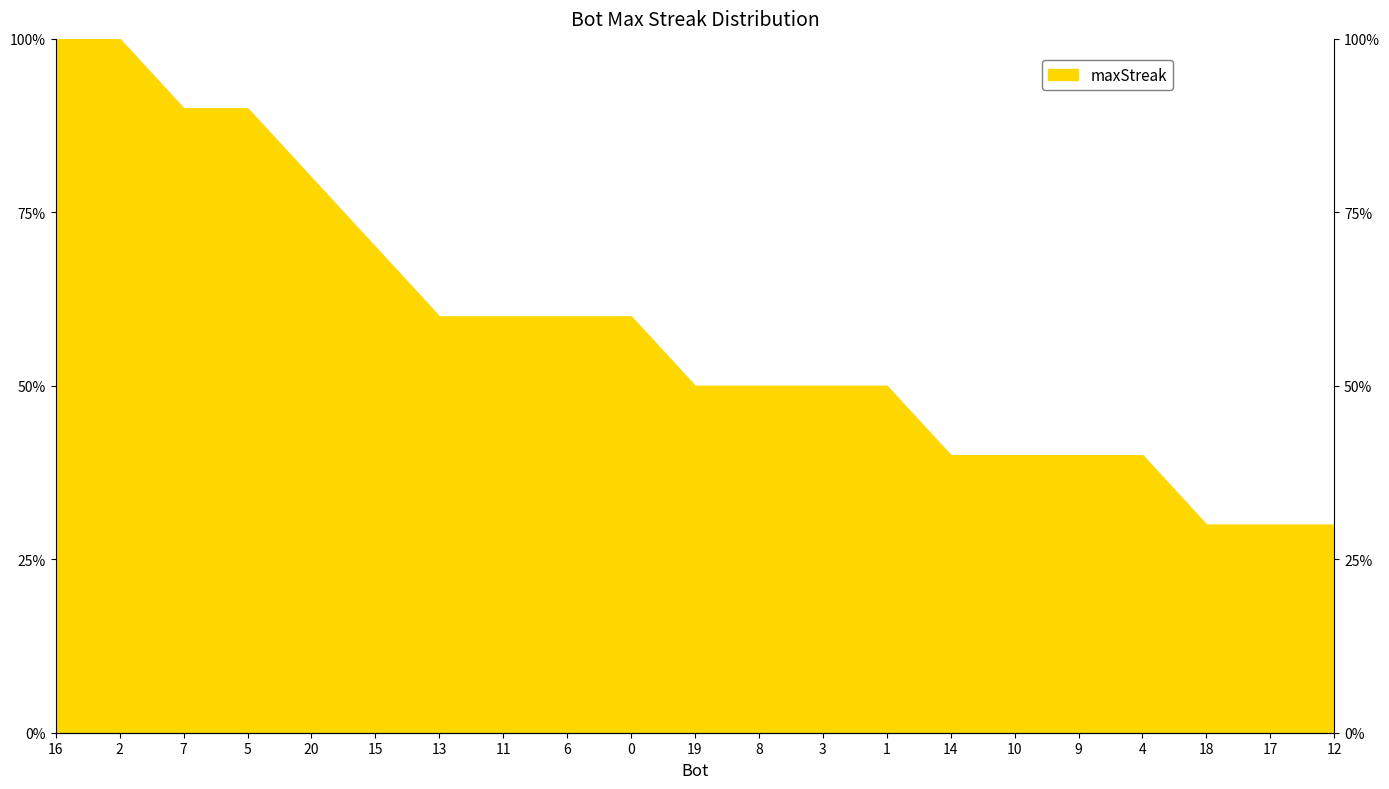

Does the chart have visible grid lines?

No